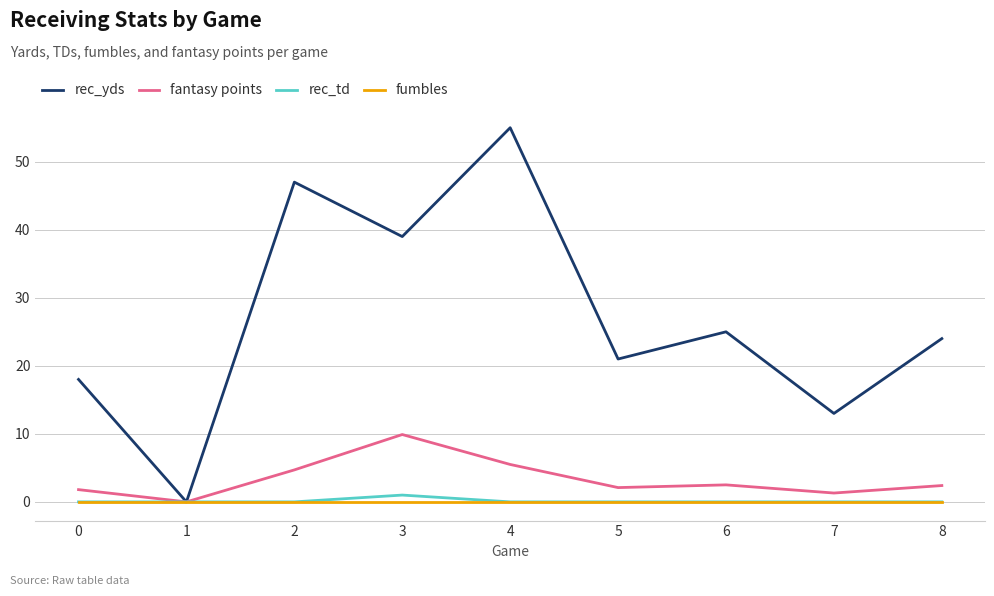

Read the rec_yds value at 4.

55.0